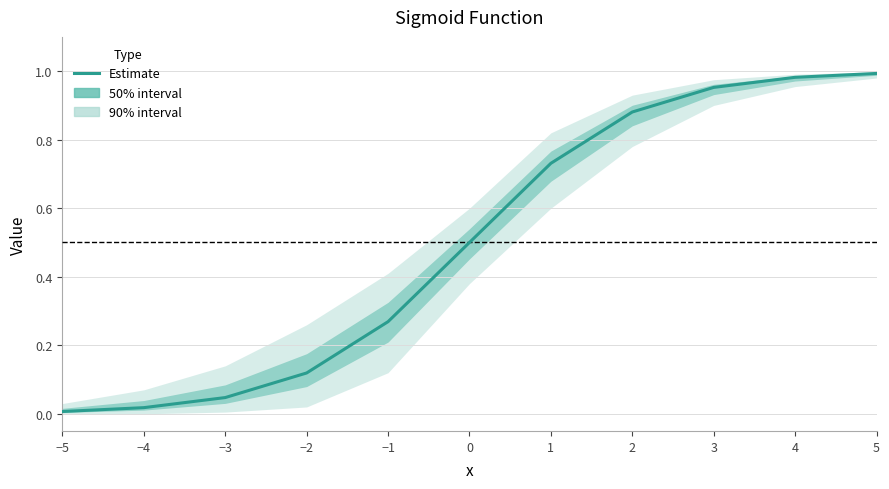

What is the sum of all values?

5.5